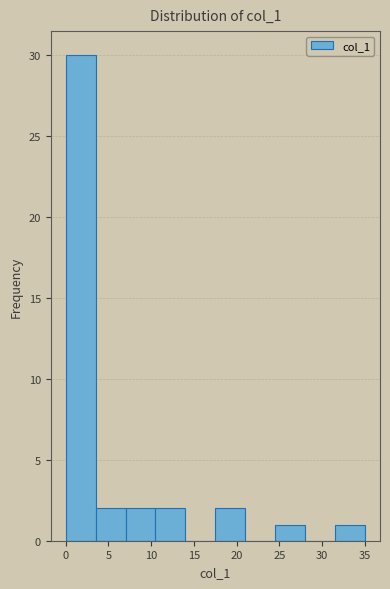

Reading left to right, list every bar in this chart as the range it spans on the x-axis followed by its height. The values are not printed on the chart, so give them approximately, as read against the axis.

0.0 to 3.5: 30
3.5 to 7.0: 2
7.0 to 10.5: 2
10.5 to 14.0: 2
14.0 to 17.5: 0
17.5 to 21.0: 2
21.0 to 24.5: 0
24.5 to 28.0: 1
28.0 to 31.5: 0
31.5 to 35.0: 1